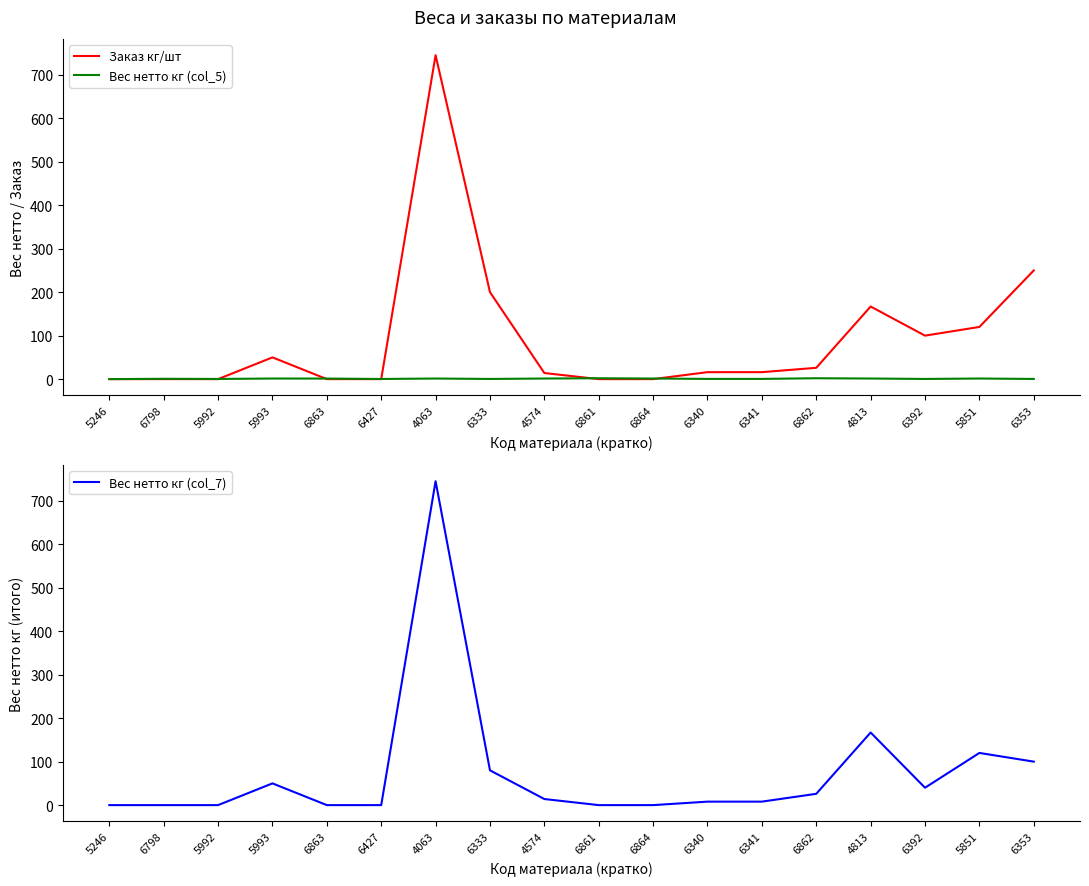

At which category does the chart reach its peak across all series?

4063